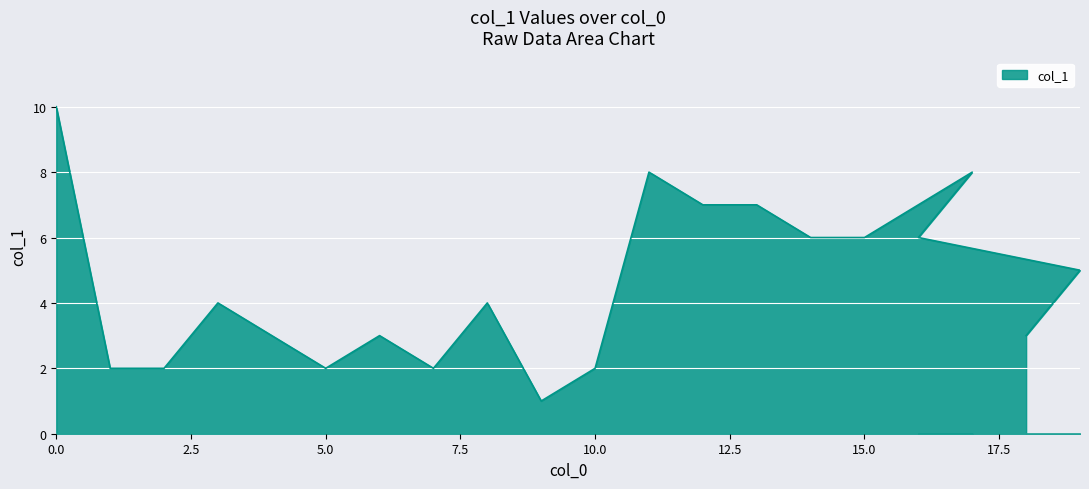

How many values are below 4?

9